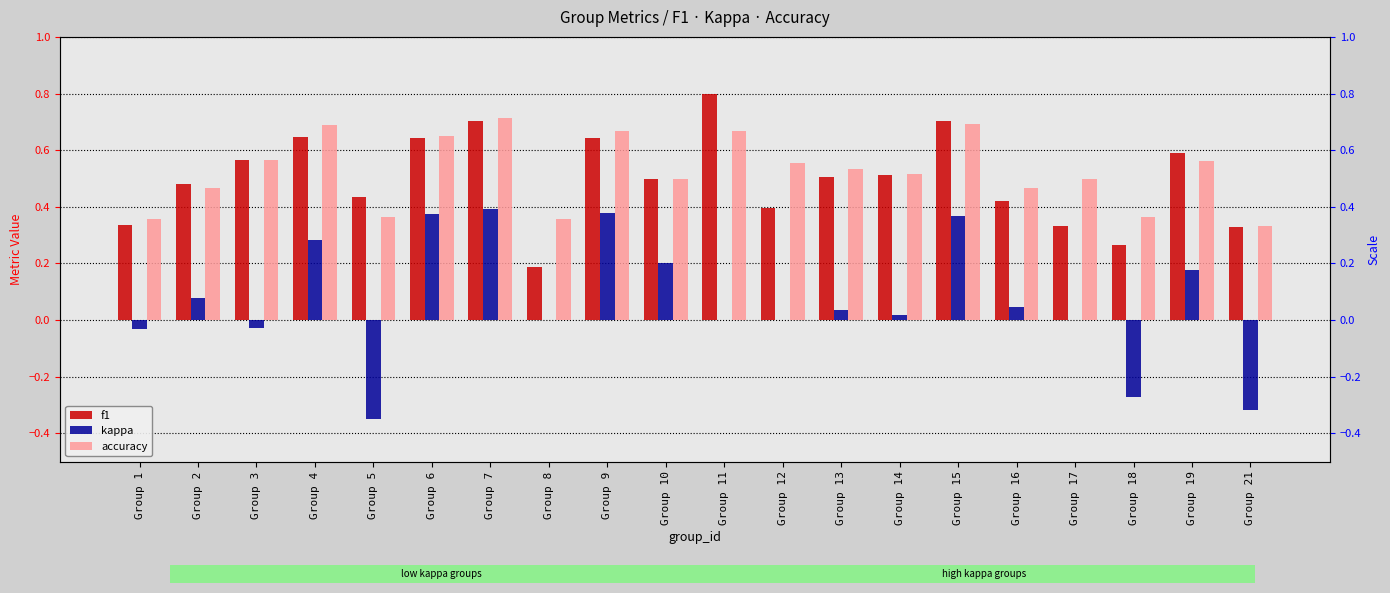

Rank the series at Group 18 from lowest to highest value.

kappa, f1, accuracy